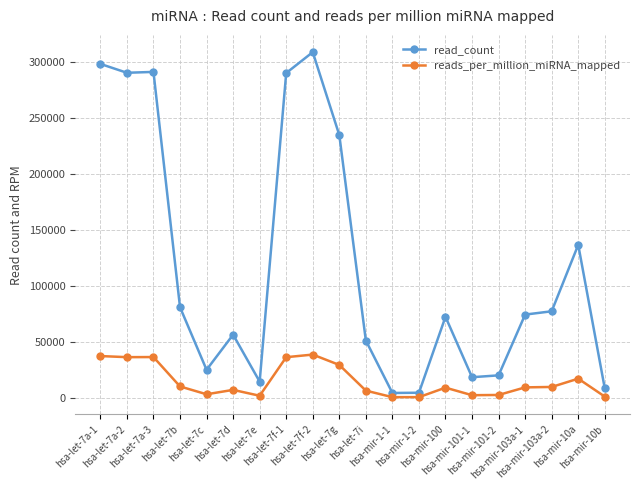

True or false: reads_per_million_miRNA_mapped has a value of 2505.0 at hsa-mir-101-2.

True